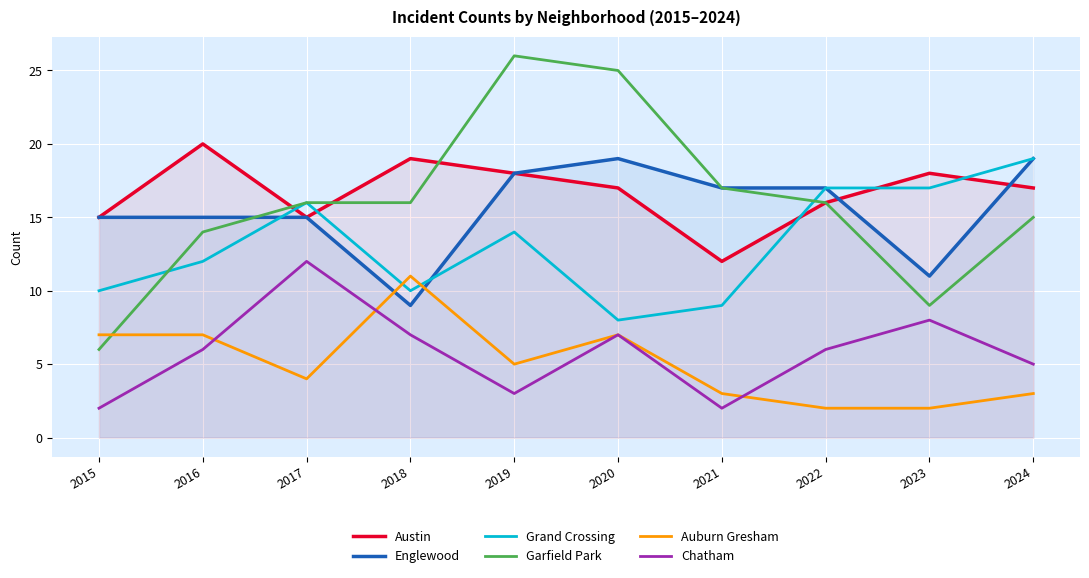

At which label is Austin closest to 16?

2022